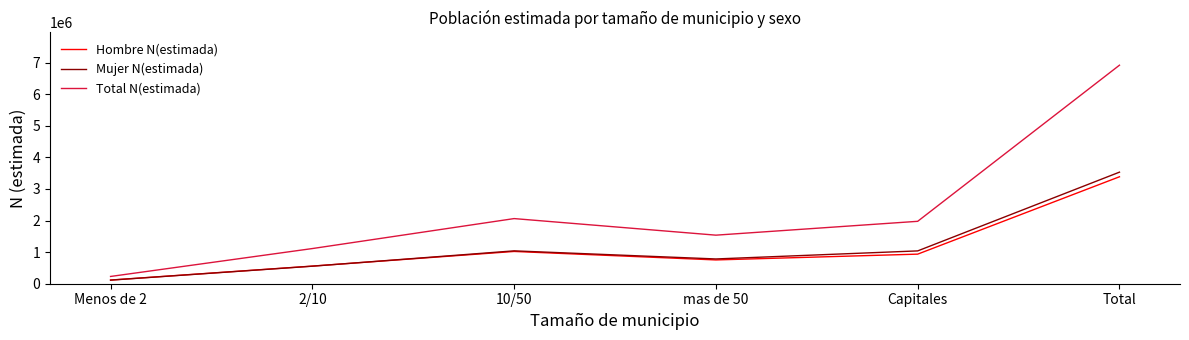

Which category has the highest value in the Total N(estimada) series?

Total